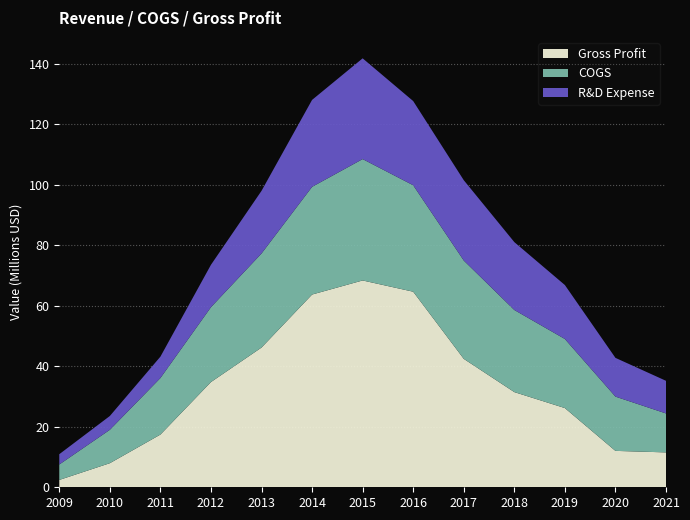

Reading left to right, extract all data points from this chart.

Gross Profit: 2009=2426000	2010=7965000	2011=17430000	2012=34794000	2013=46206000	2014=63740000	2015=68393000	2016=64675000	2017=42471000	2018=31477000	2019=26193000	2020=12037000	2021=11535000
COGS: 2009=5101000	2010=11040000	2011=18691000	2012=24764000	2013=31109000	2014=35614000	2015=40137000	2016=35203000	2017=32520000	2018=27154000	2019=22843000	2020=17946000	2021=12885000
Research and Development Exp.: 2009=3410000	2010=4568000	2011=7071000	2012=14014000	2013=20715000	2014=28751000	2015=33318000	2016=27841000	2017=26564000	2018=22450000	2019=17845000	2020=12815000	2021=10788000